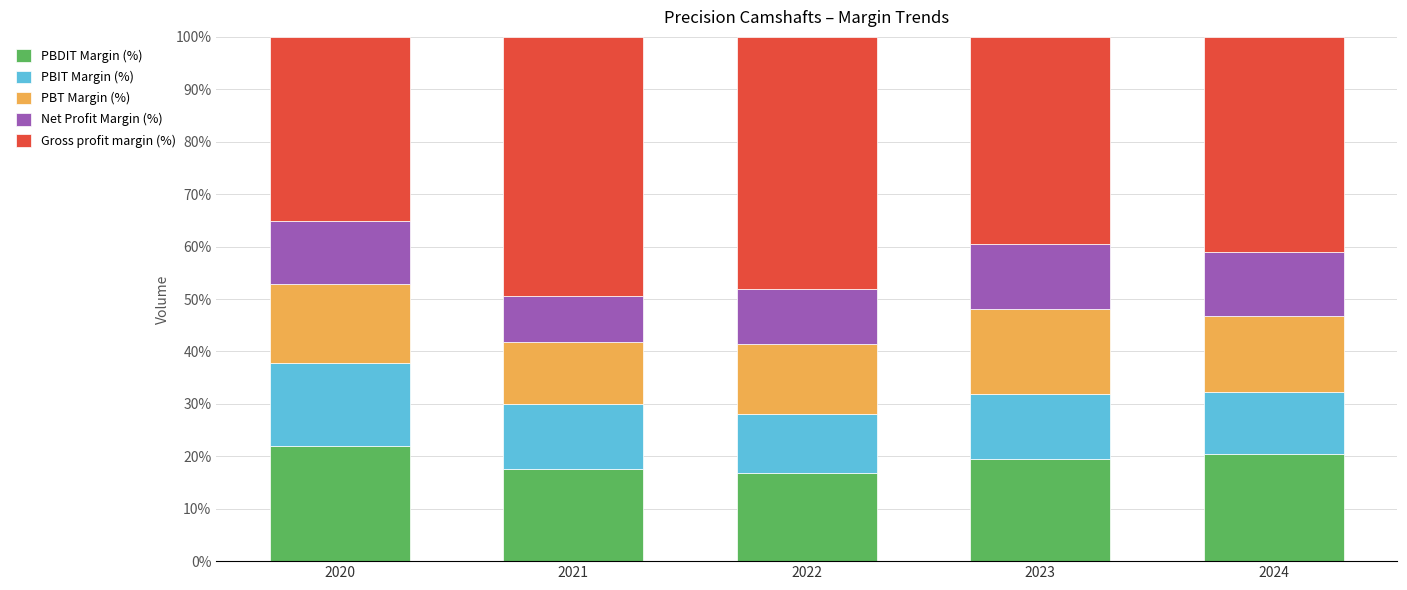

What is the total value across all series at 2021?

100.0